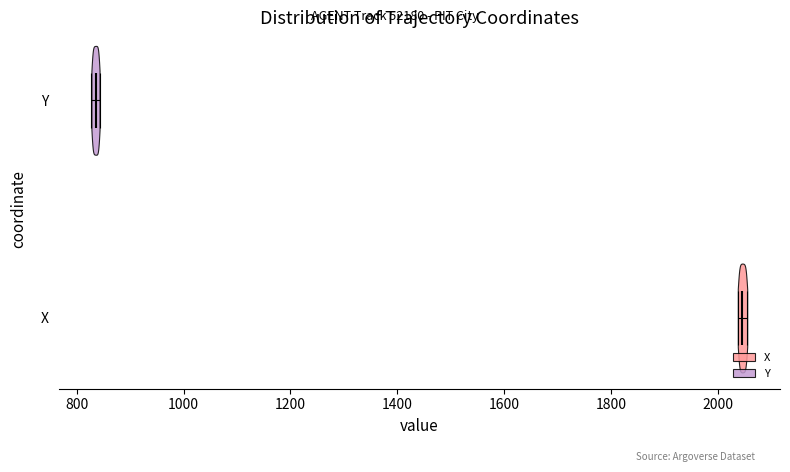

Which violin has the furthest to the right median line?

X